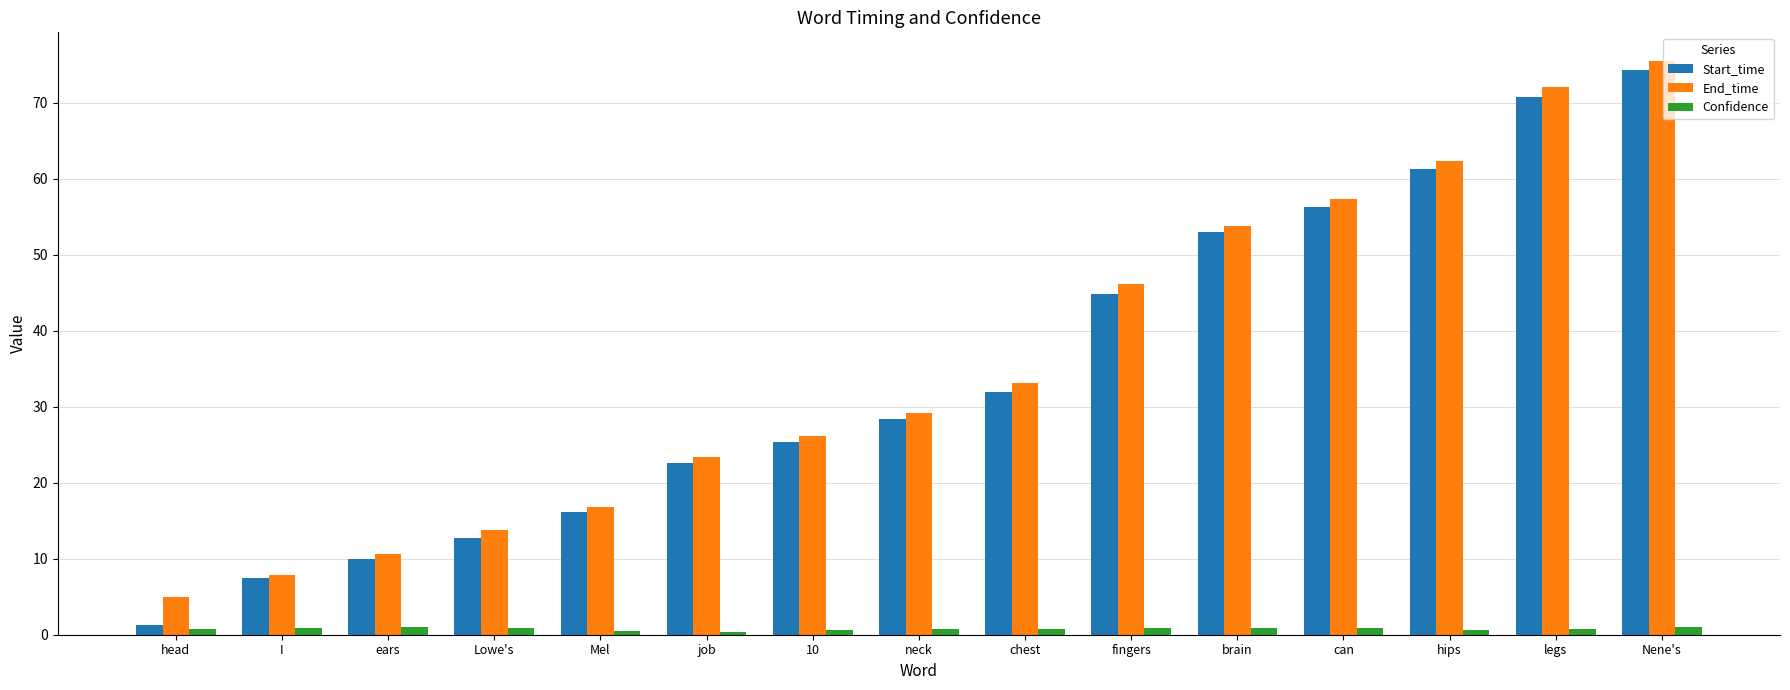

What is the maximum value shown in the chart?

75.5